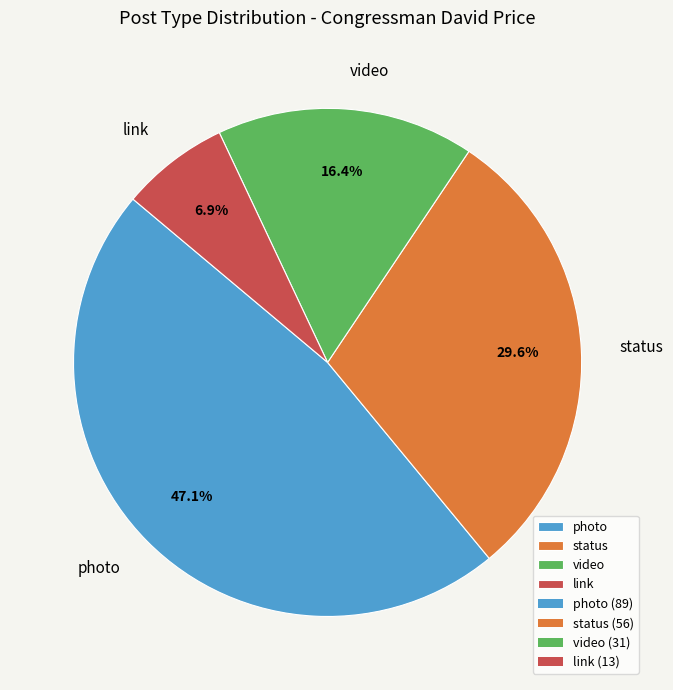

What is the ratio of the value at link to the value at status?

0.2